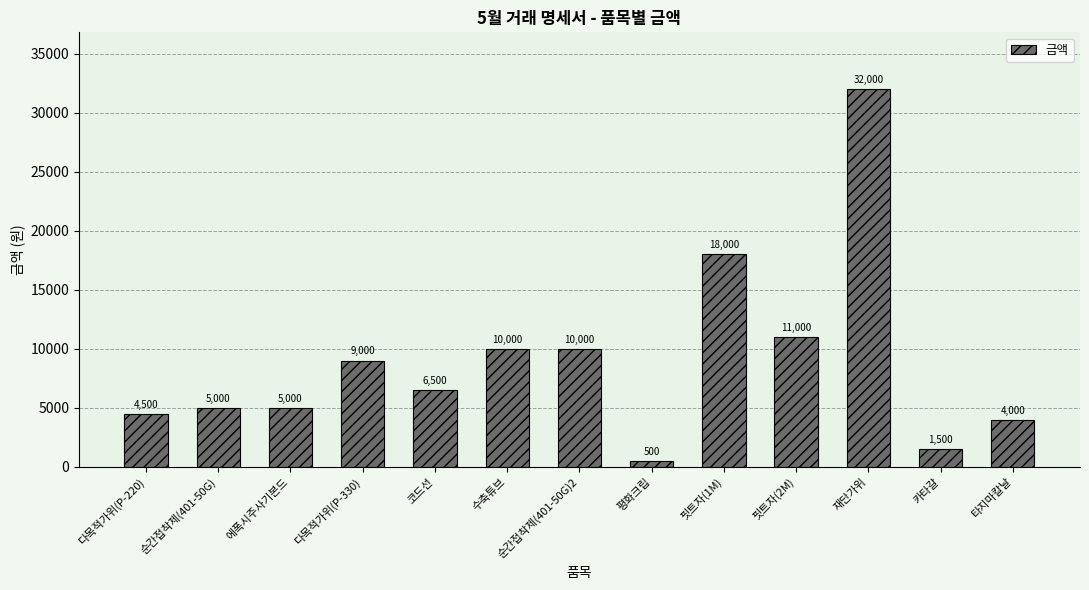

Does the chart contain stacked bars?

No